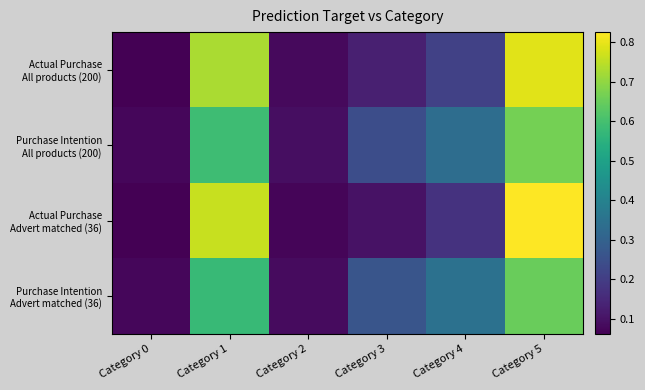

At which category is the sum across all series the highest?

Category 5